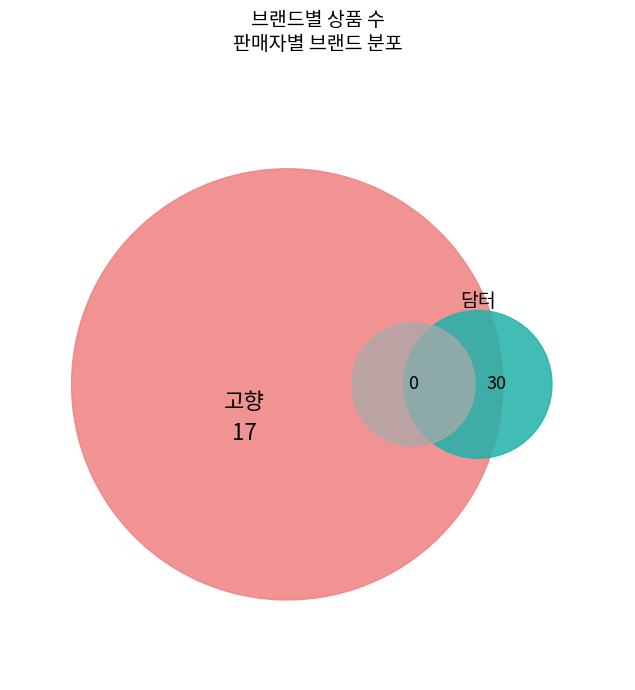

What is the largest slice in the pie chart?

고향